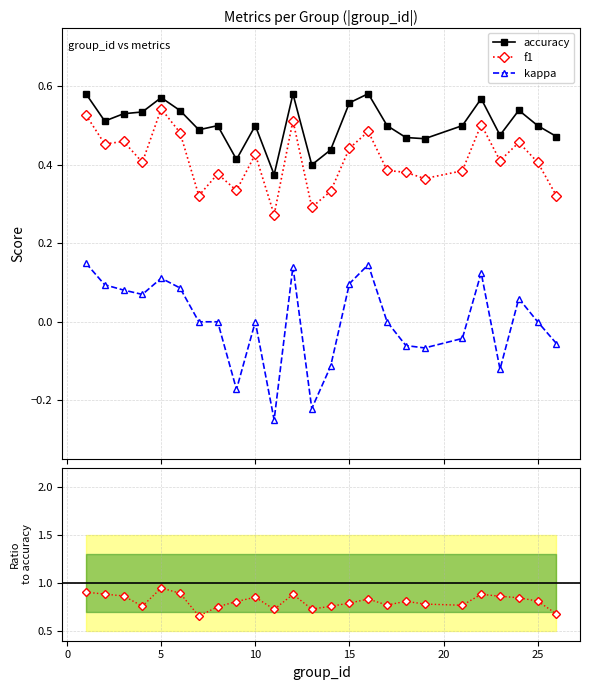

How many categories are shown in the chart?

25